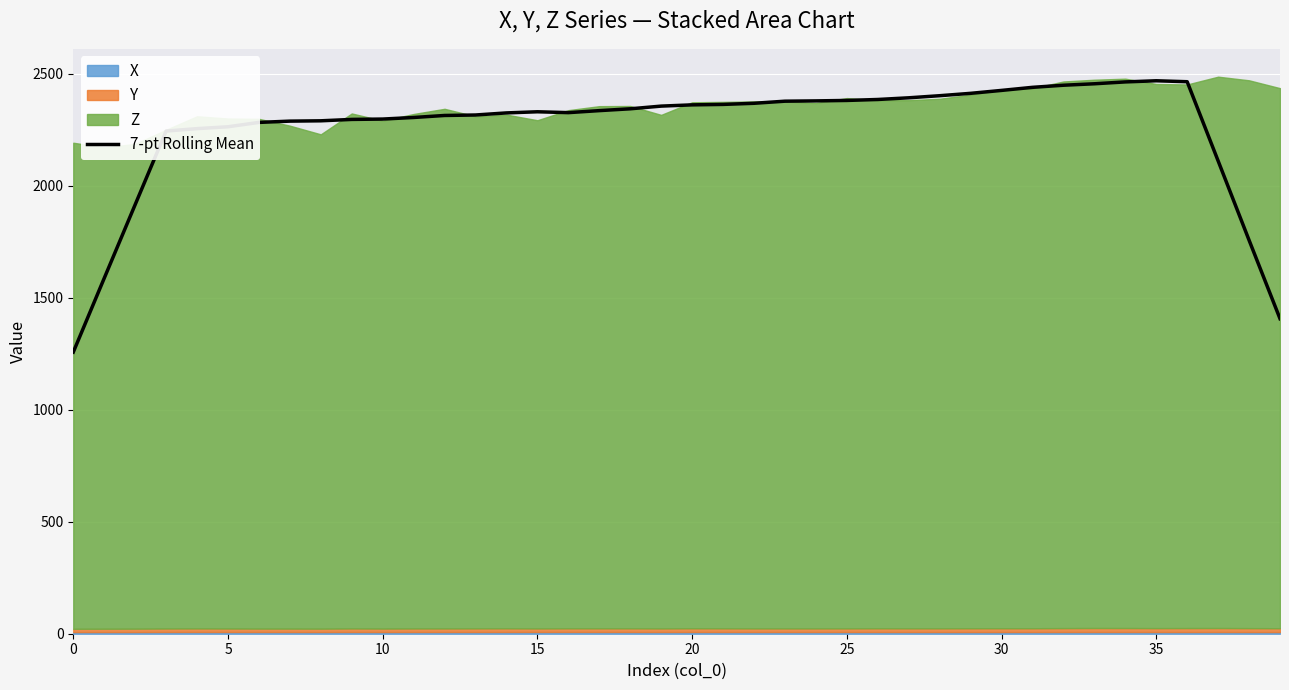

Is it true that the value at 34 is 3855.1?

False